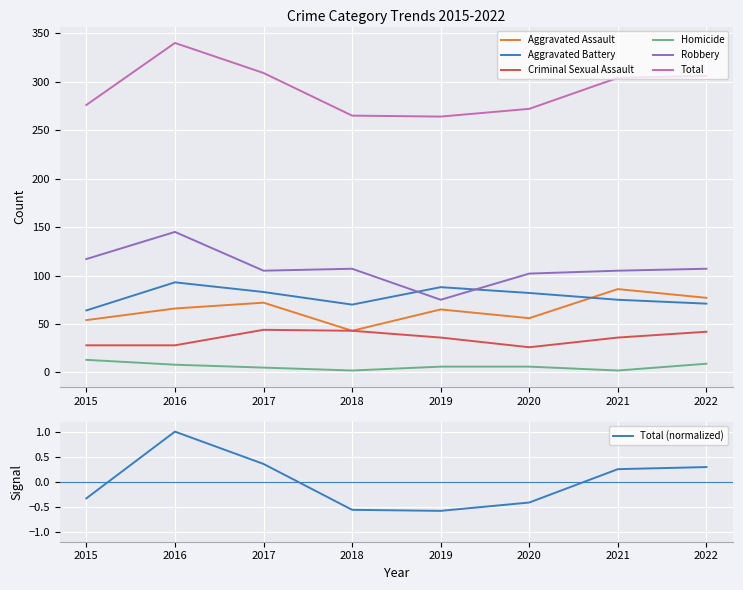

What are all the series names shown in the legend?

Aggravated Assault, Aggravated Battery, Criminal Sexual Assault, Homicide, Robbery, Total